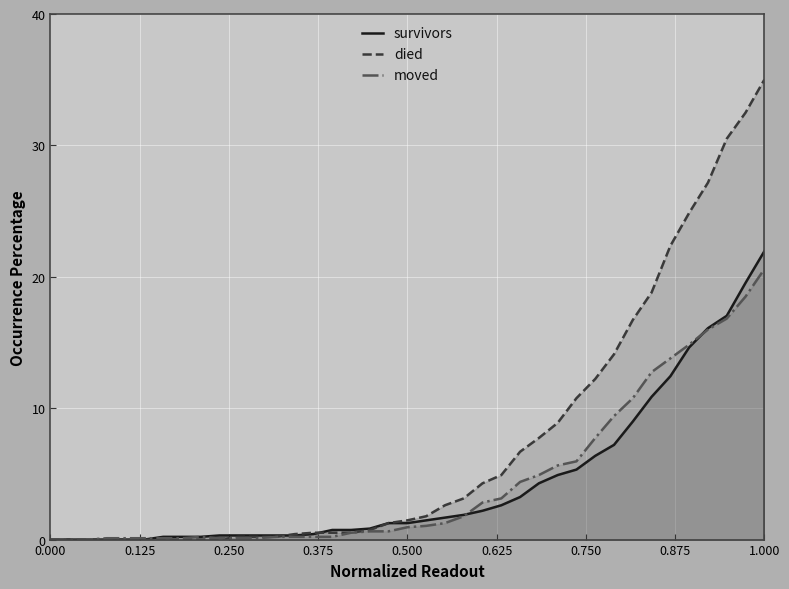

Which series has the largest range (max minus min)?

died